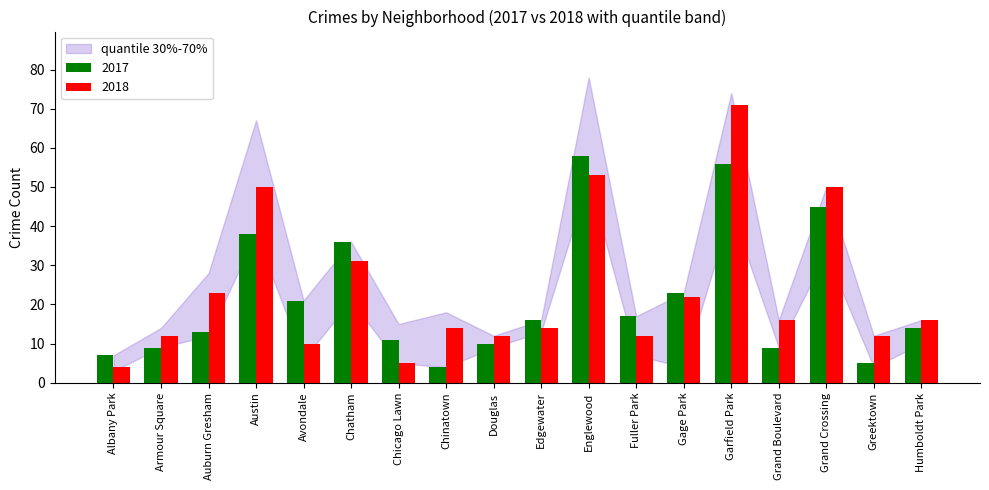

What is the difference between the highest and lowest values at Chinatown?

10